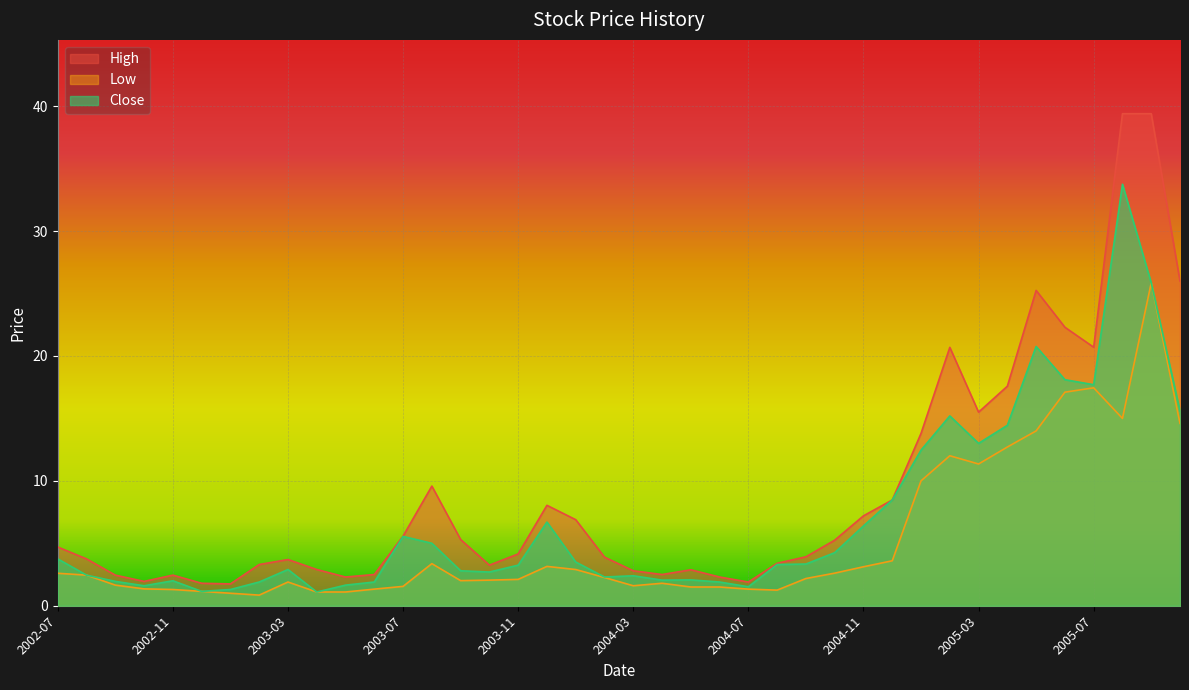

What is the spread (max minus min) of values at 2003-04?

1.8